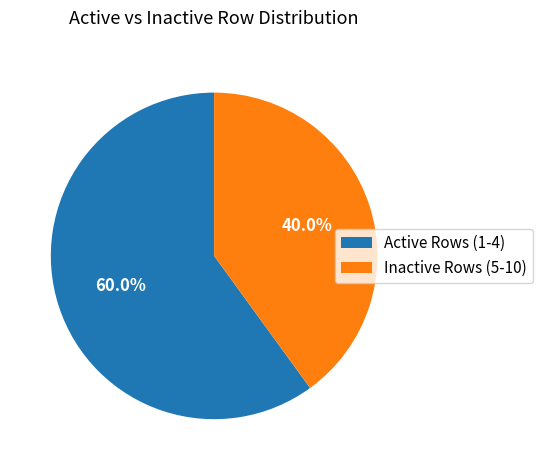

Rank the categories by value from lowest to highest.

Inactive Rows (5-10), Active Rows (1-4)